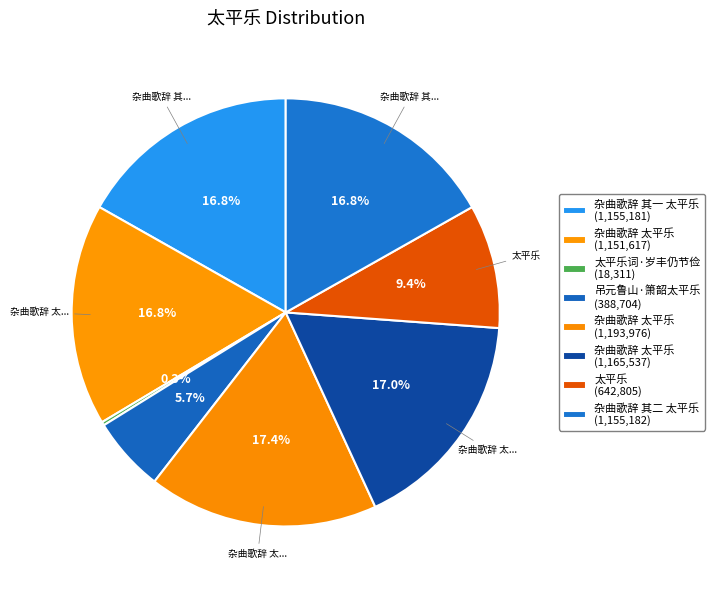

What is the largest slice in the pie chart?

杂曲歌辞 太平乐